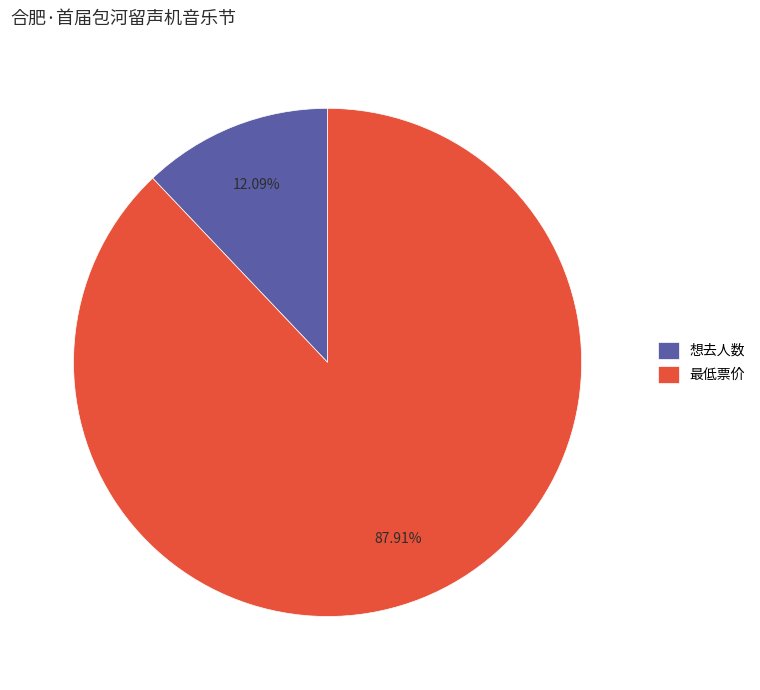

To the nearest percent, what is the combined percentage of 最低票价 and 想去人数?

100%